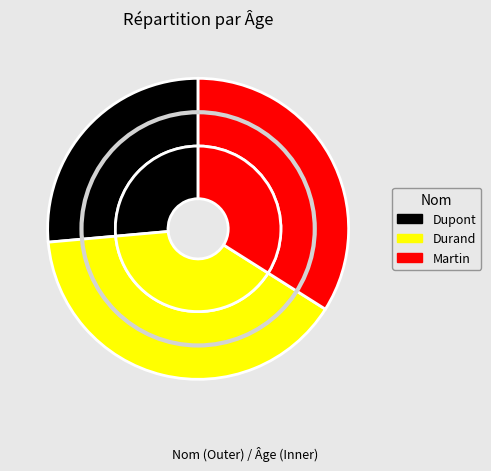

To the nearest percent, what is the combined percentage of Martin and Dupont?

60%